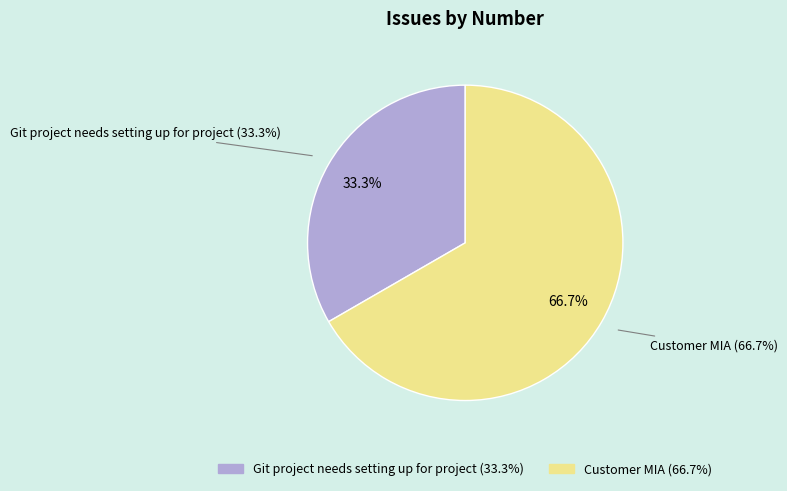

What is the change in value from Git project needs setting up for project to Customer MIA?

+1